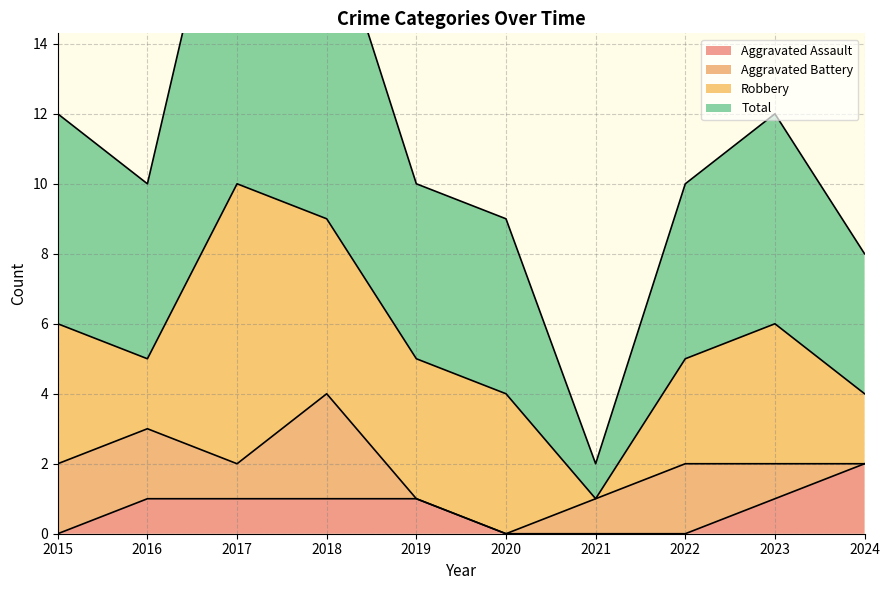

At which category does Total reach its first local valley?

2016